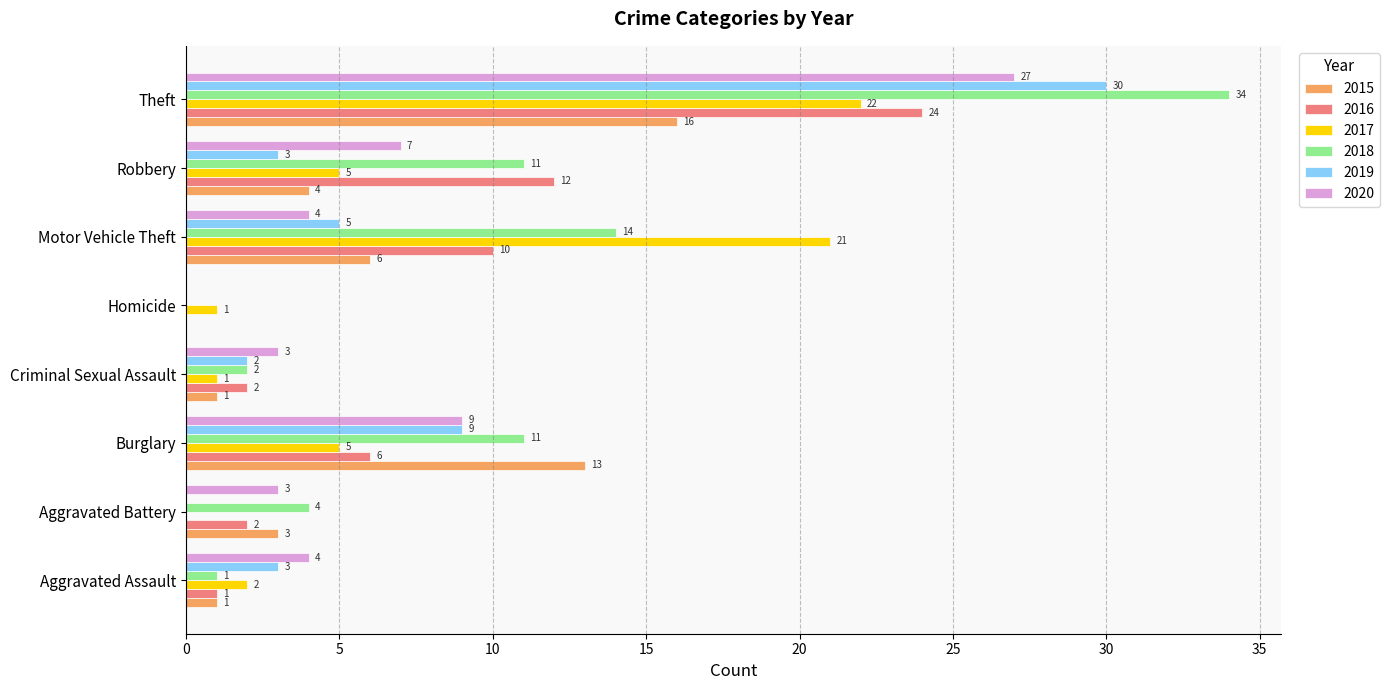

Between Homicide and Motor Vehicle Theft, which series saw the biggest shift?

2017